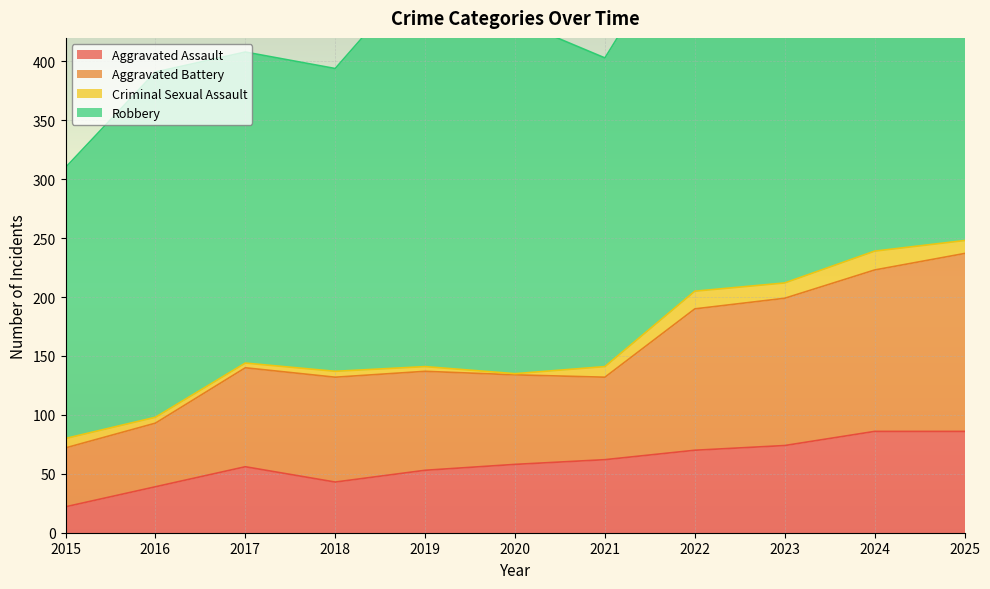

True or false: Aggravated Battery and Aggravated Assault cross at least once.

False